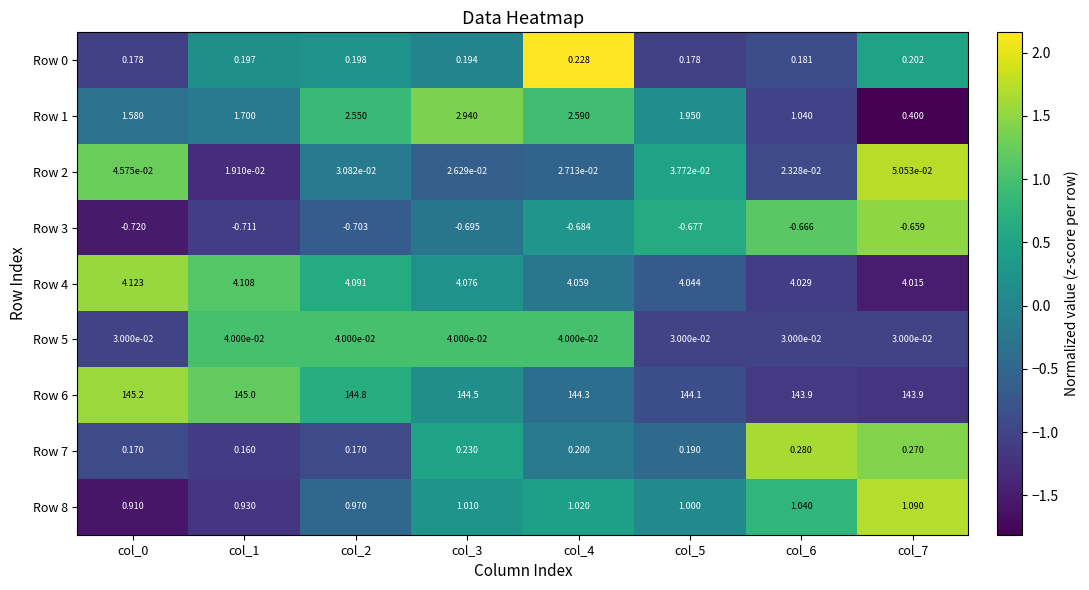

Which category has the lowest value across all series?

col_7